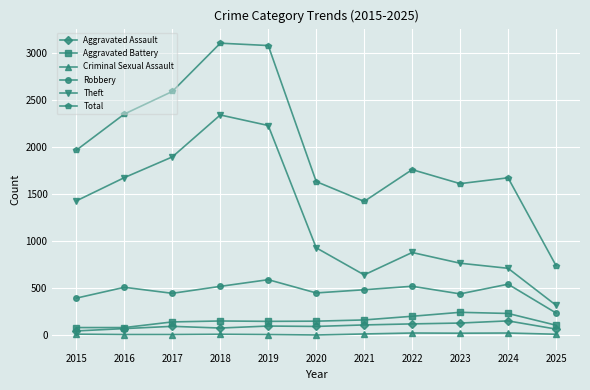

What are all the series names shown in the legend?

Aggravated Assault, Aggravated Battery, Criminal Sexual Assault, Robbery, Theft, Total